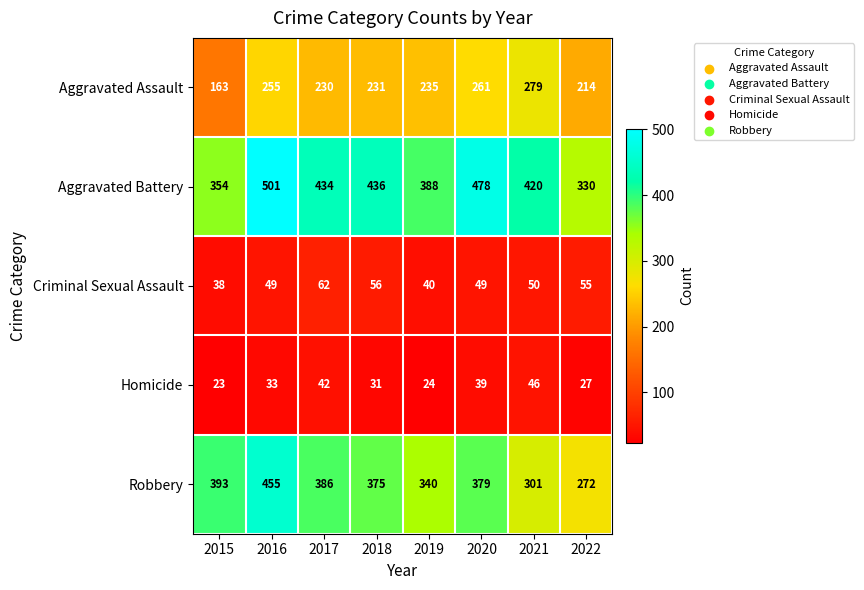

Which series has the largest range (max minus min)?

Robbery